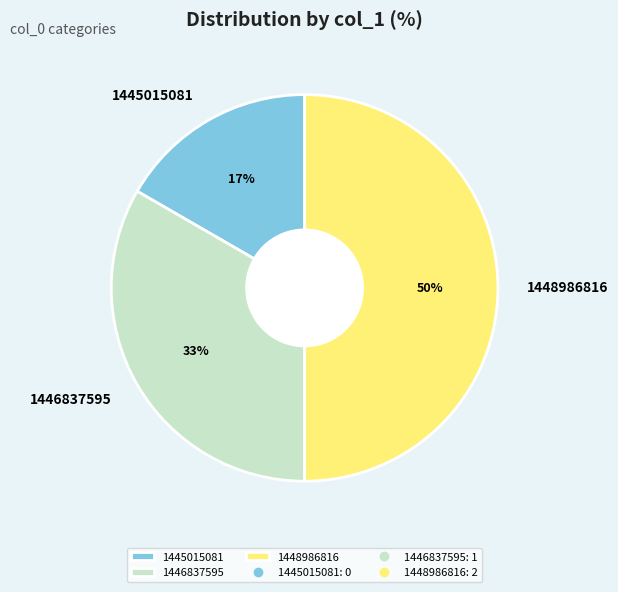

How many slices are in this pie chart?

3